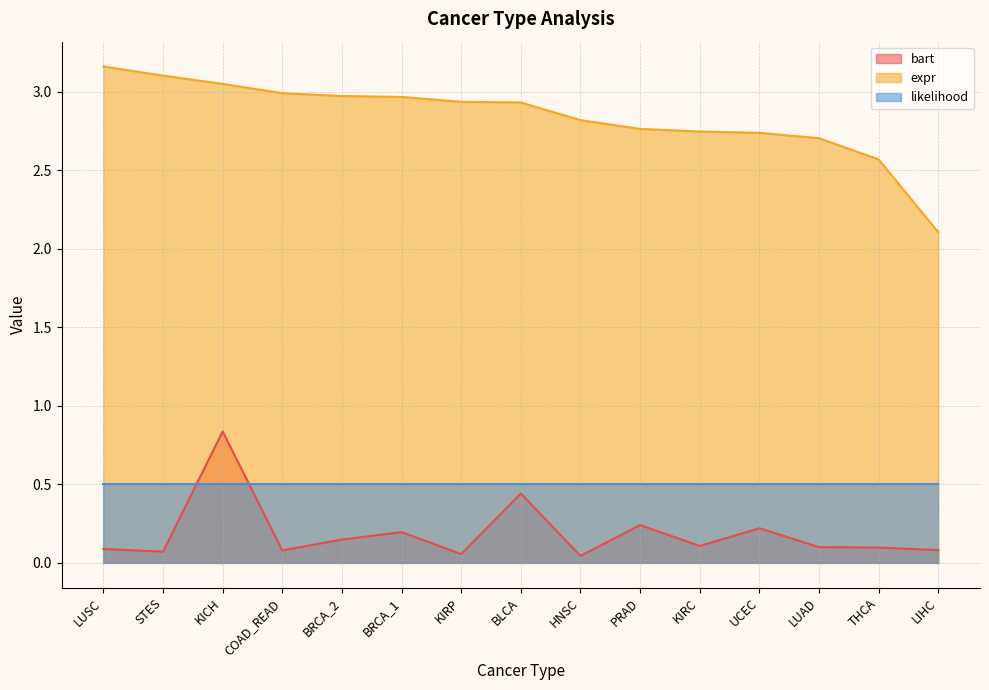

What is the average value of the bart series?

0.2